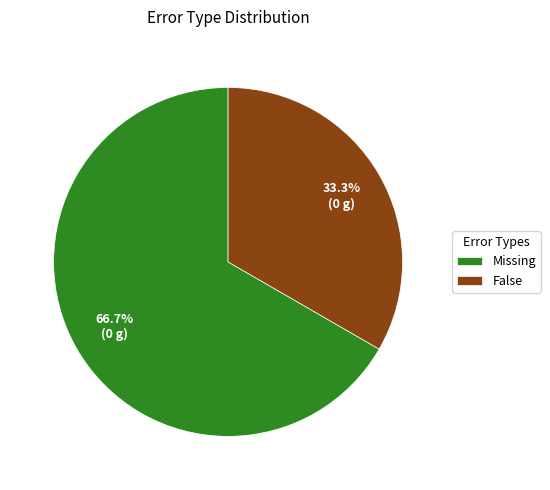

Does any single category account for the majority?

Yes